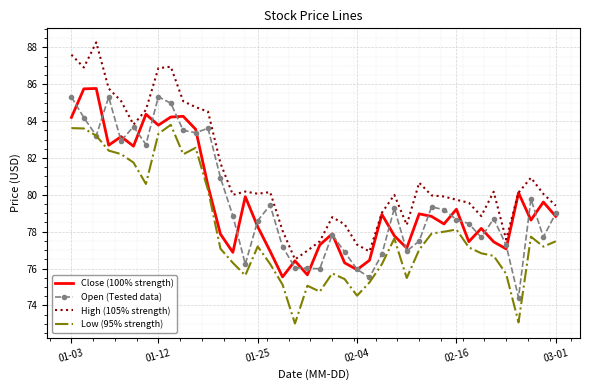

Which series has the widest spread of values?

High (105% strength)